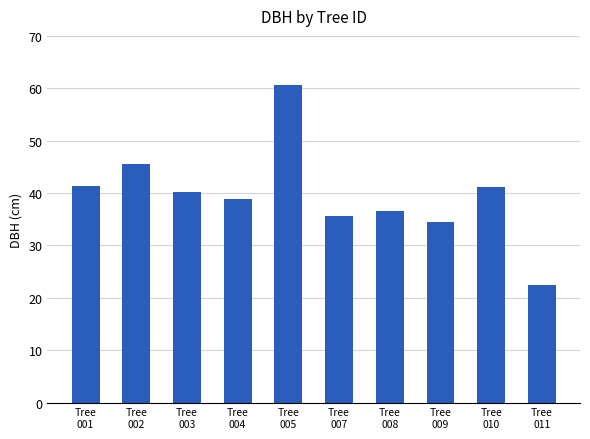

What is the value of the 3rd bar from the left?

40.2